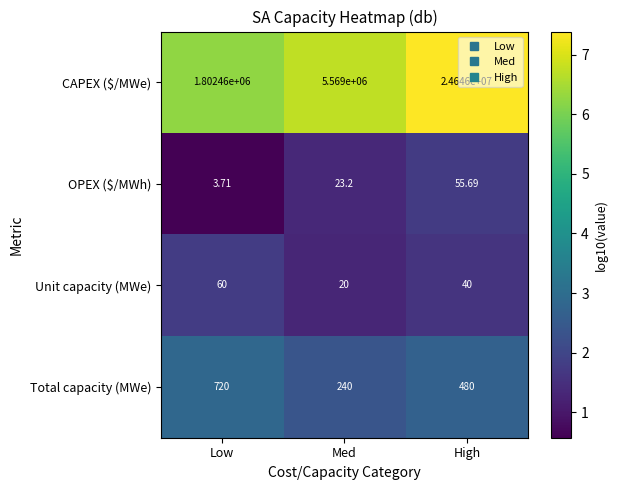

Which series changed the most between Med and High?

CAPEX ($/MWe)